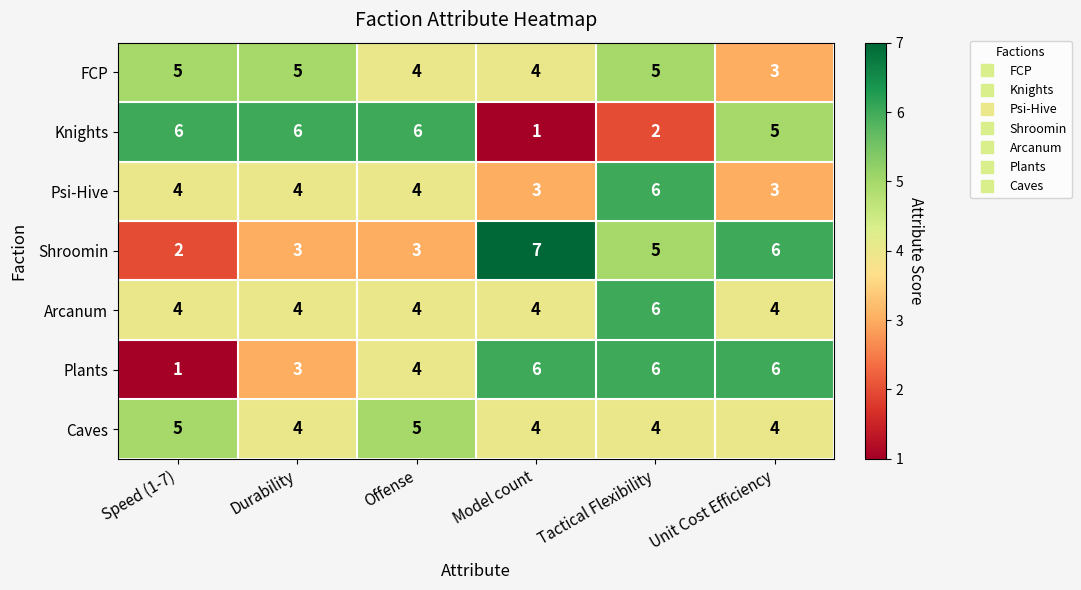

Which series changed the most between Durability and Model count?

Knights